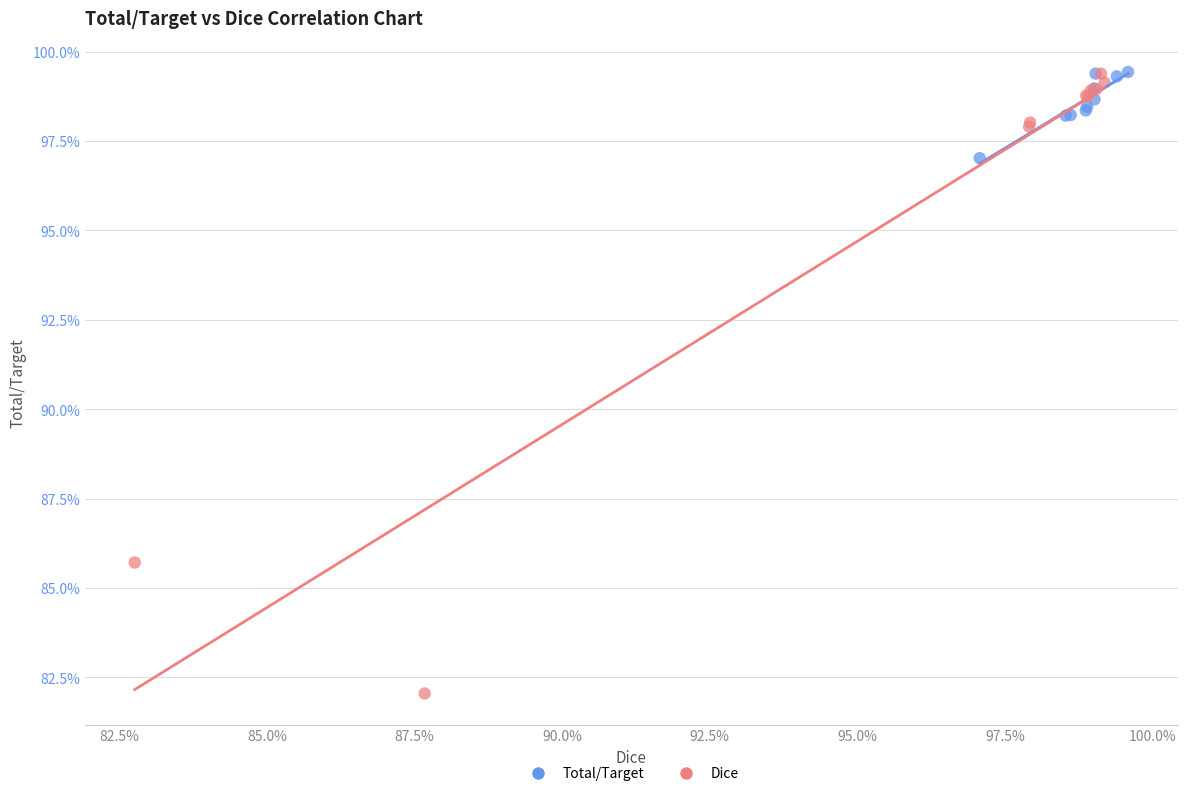

What are all the series names shown in the legend?

Total/Target, Dice